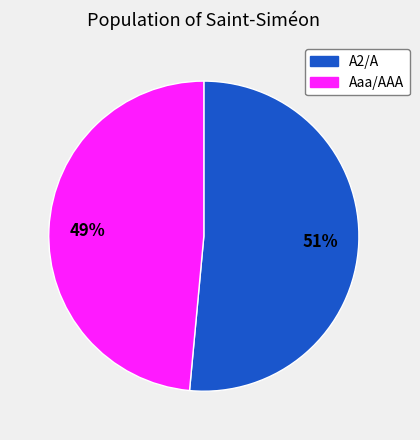

Does any single category account for the majority?

Yes